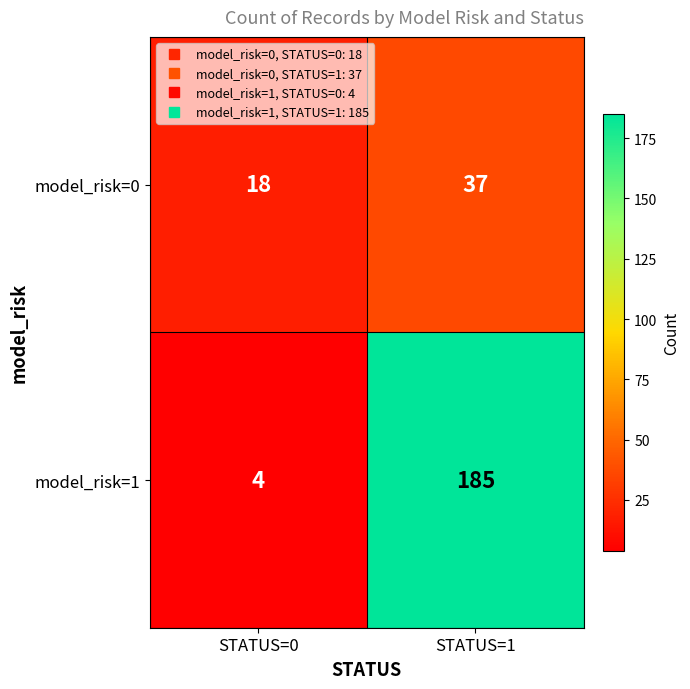

Reading left to right, list all the values displayed in this chart.

model_risk=0: 18	37
model_risk=1: 4	185